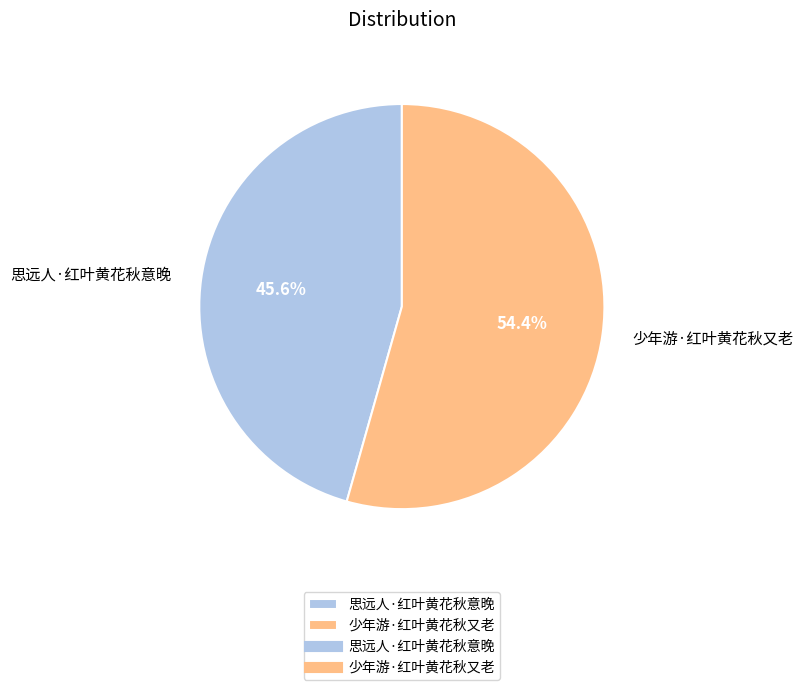

To the nearest percent, what is the difference between the 思远人·红叶黄花秋意晚 and 少年游·红叶黄花秋又老 slice percentages?

9%